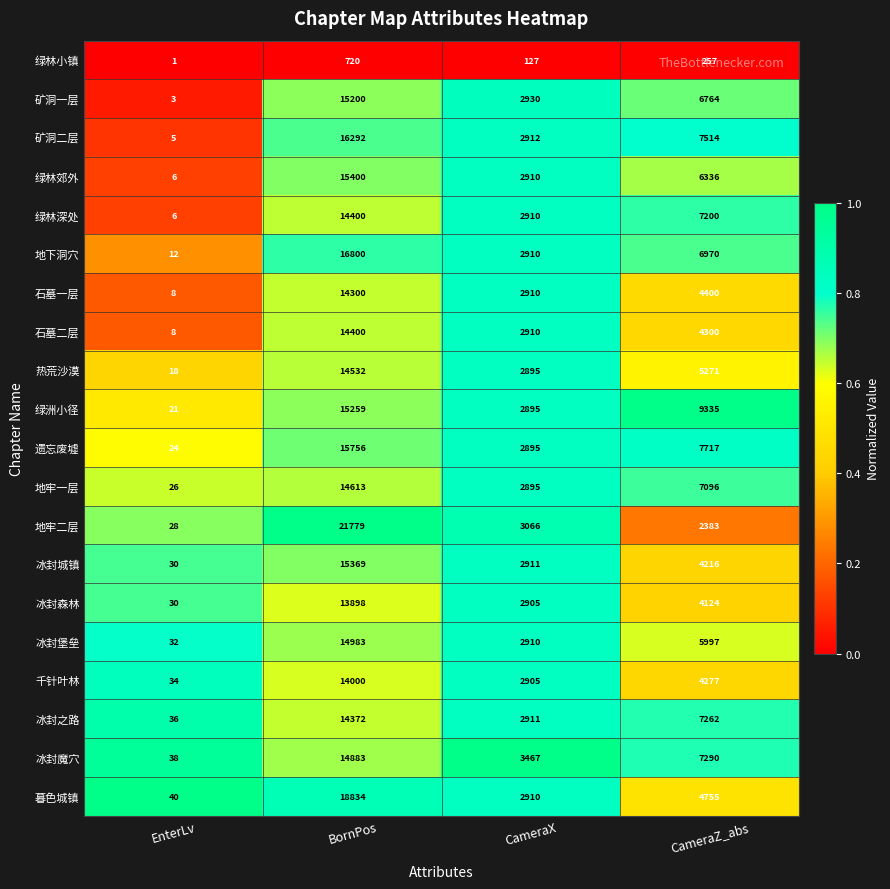

Count the 遗忘废墟 values in the range 2895 to 15756.

3